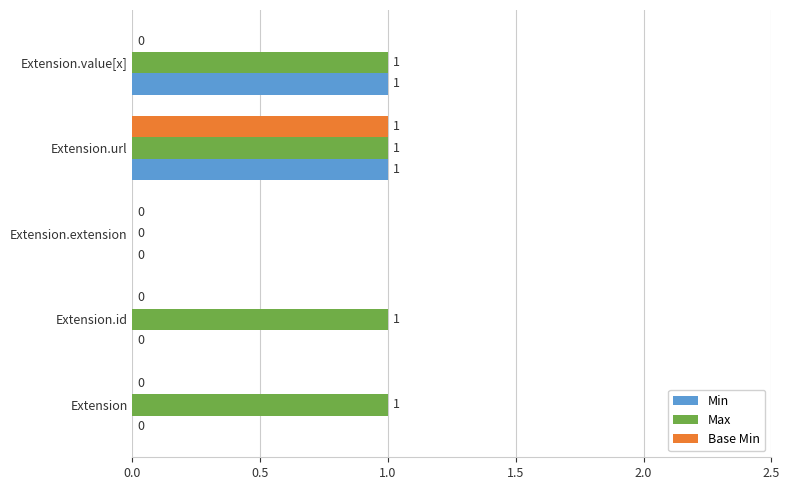

Which series changed the most between Extension.id and Extension.extension?

Max